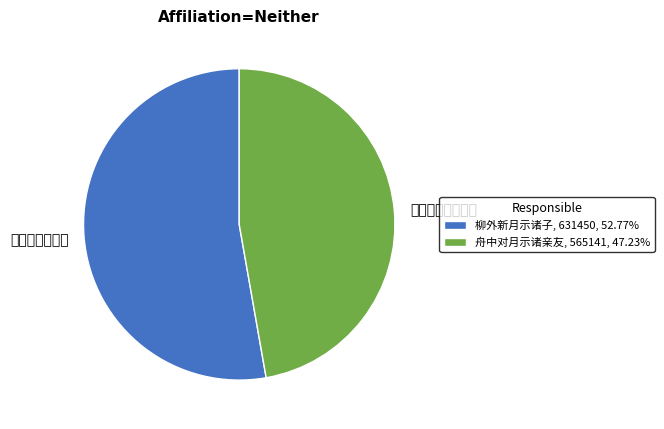

What percentage is NOT represented by 柳外新月示诸子?

47.2%